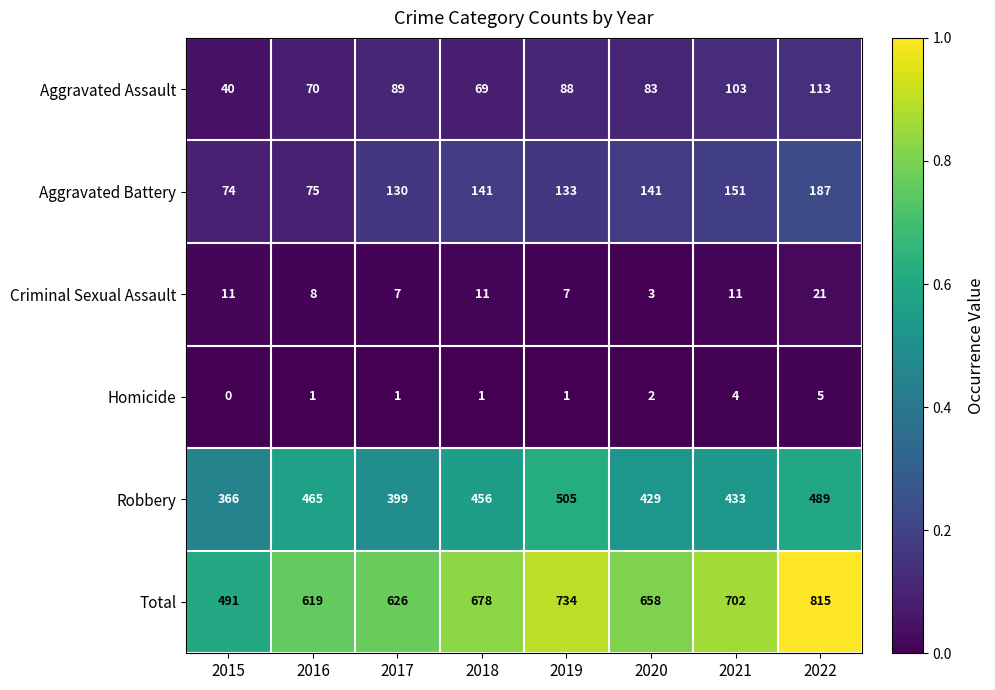

What is the maximum value shown in the chart?

815